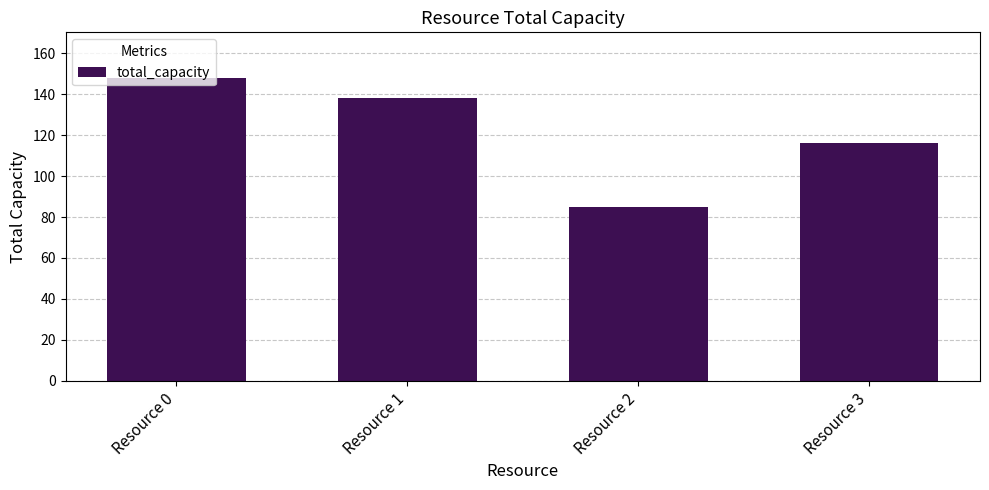

Reading left to right, transcribe all the data shown in this chart.

Resource 0=148	Resource 1=138	Resource 2=85	Resource 3=116